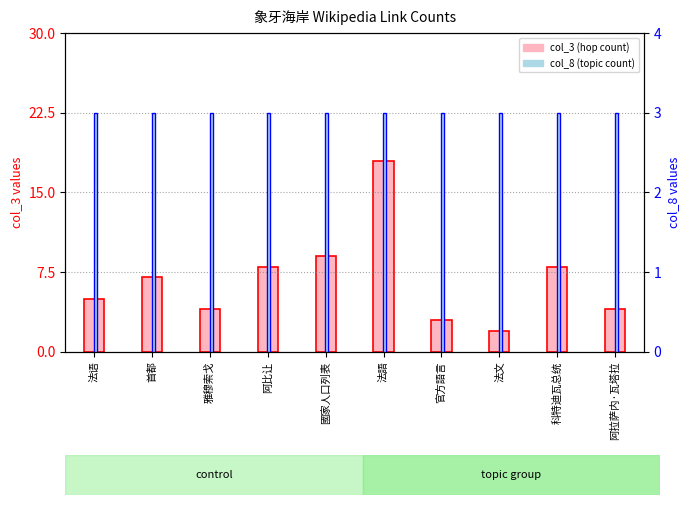

The col_3 (hop count) series shows 4 at 雅穆索戈. True or false?

True